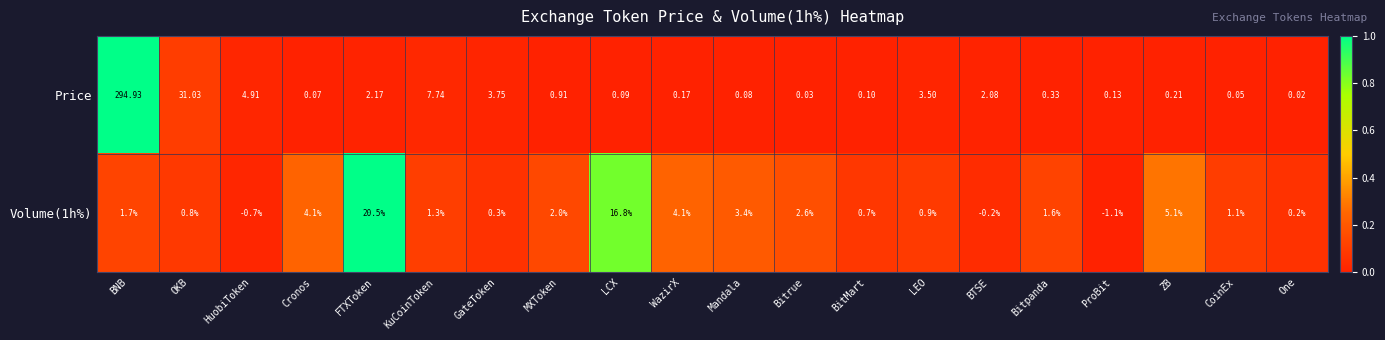

At which category is the sum across all series the highest?

BNB